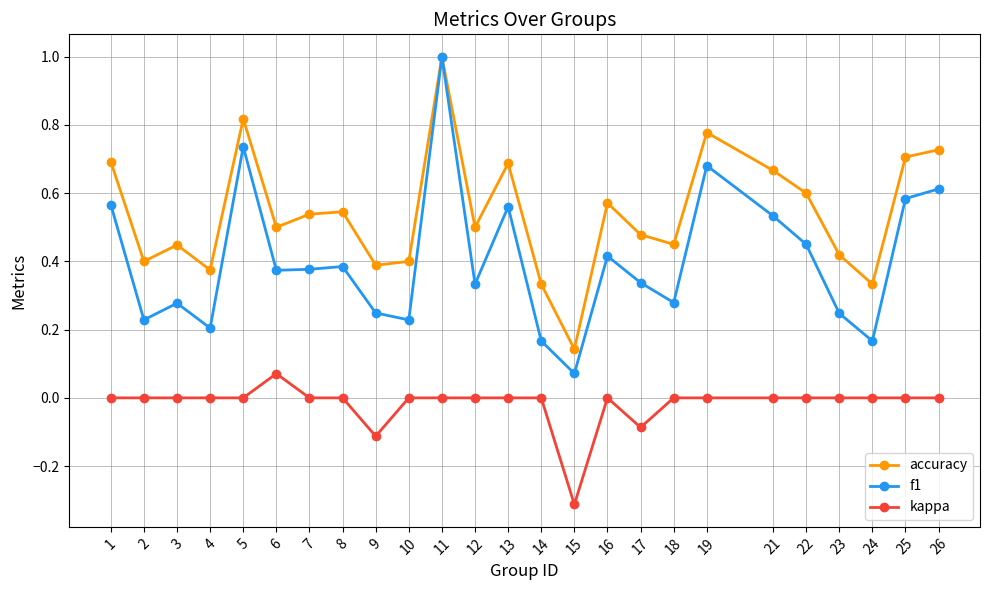

At which category does accuracy reach its first local valley?

2